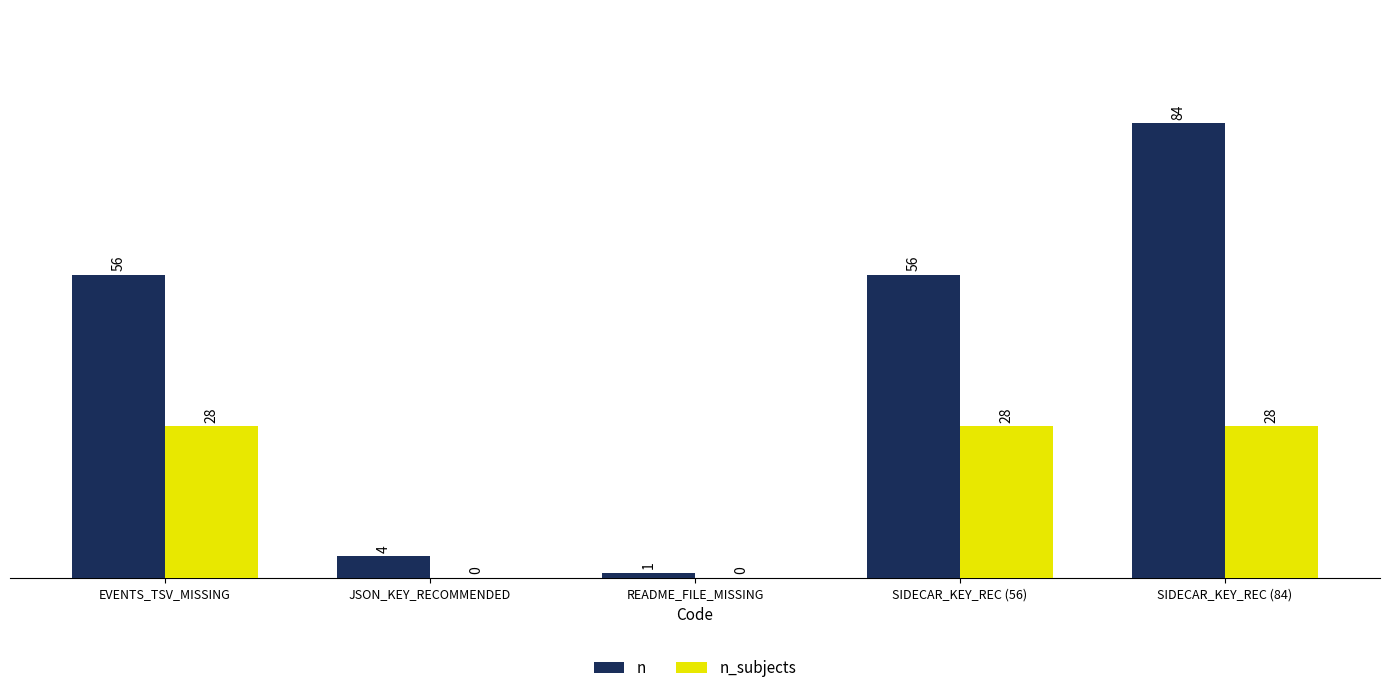

How many n_subjects values are between 0 and 28?

5